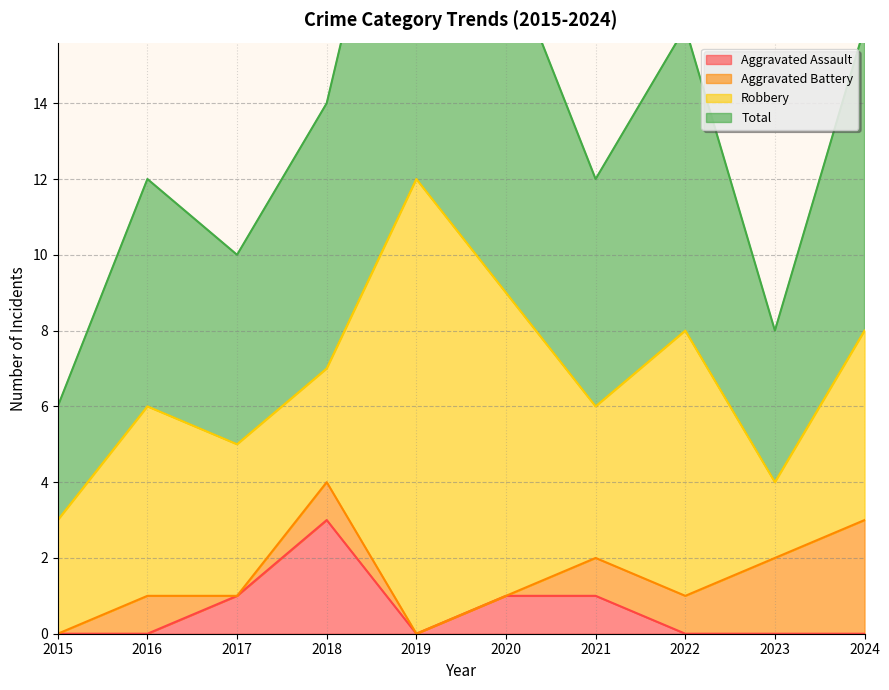

The value of Aggravated Assault at 2020 is 0. True or false?

False